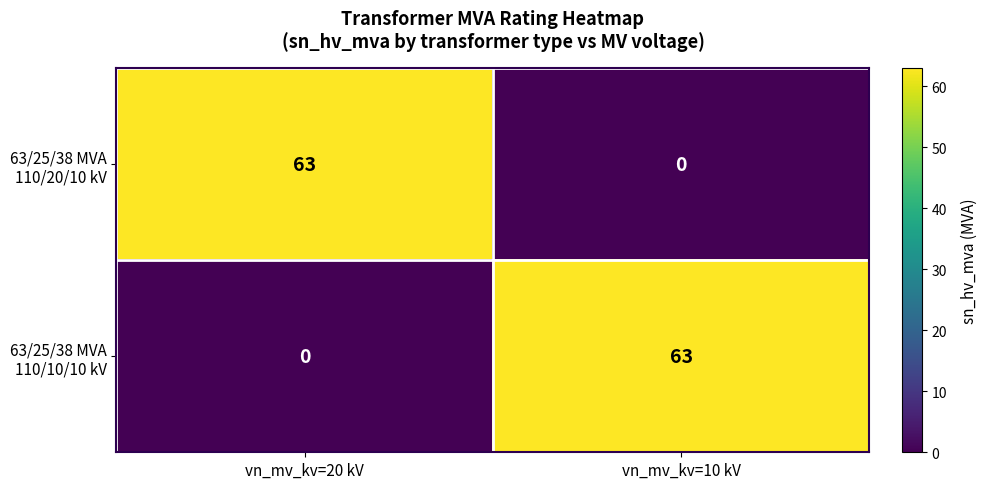

What is the total value across all series at vn_mv_kv=20 kV?

63